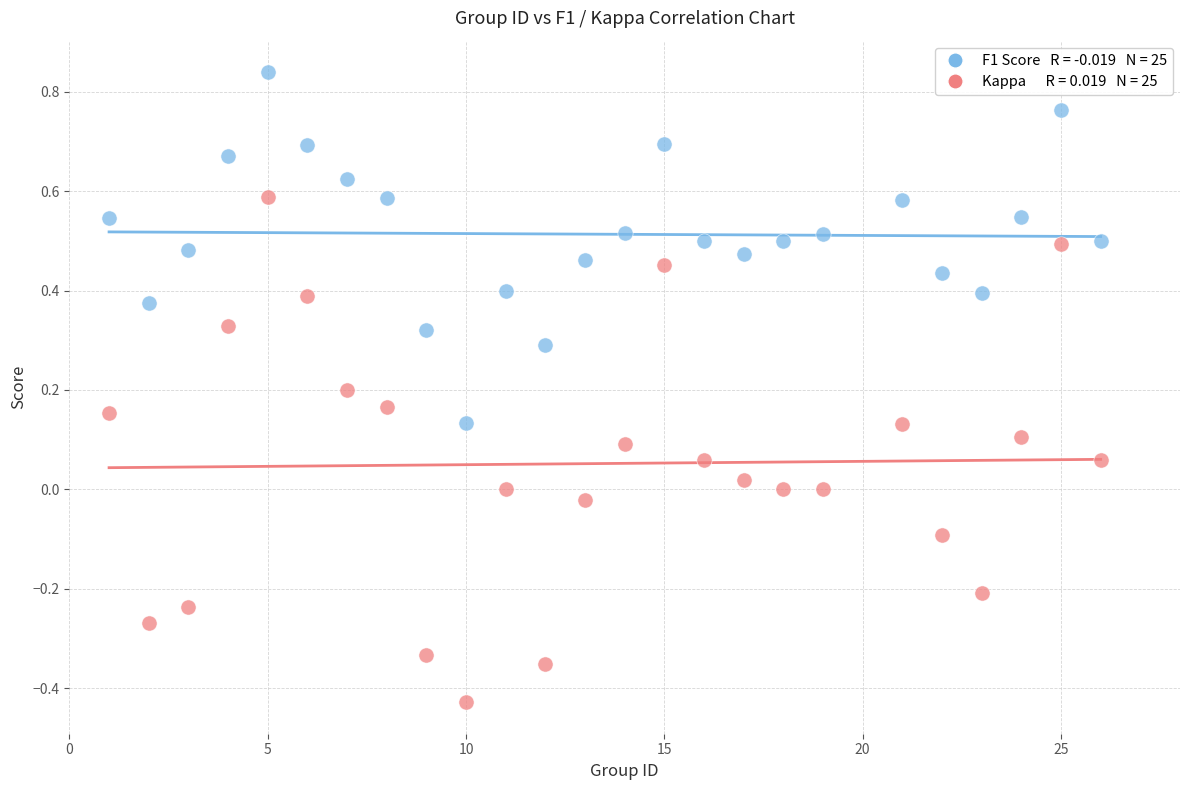

Across all data points, what is the range of X values (max minus min)?

25.0